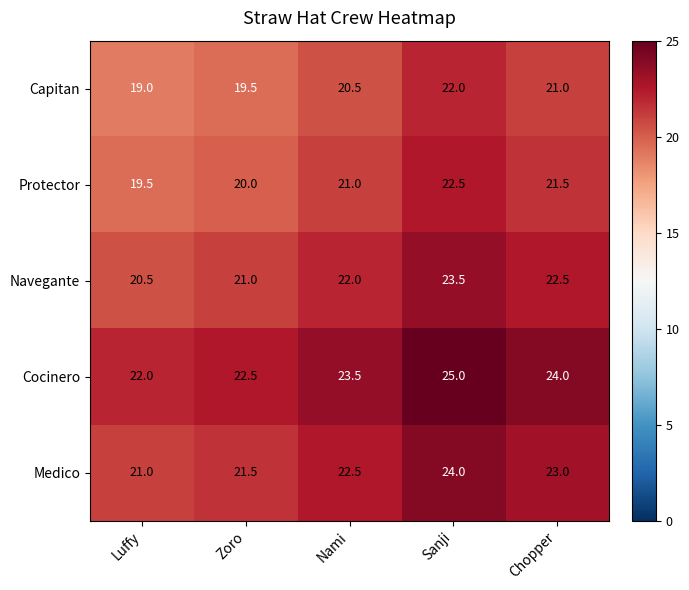

What is the greatest value displayed?

25.0